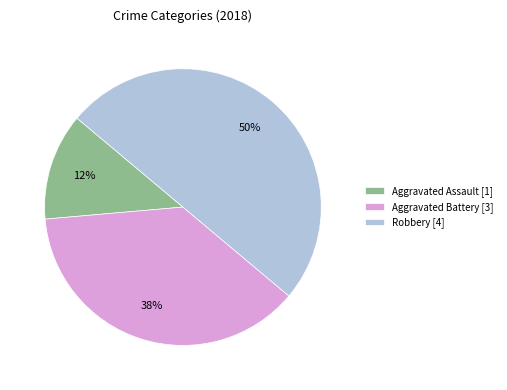

The Aggravated Assault [1] slice represents 27% of the pie. True or false?

False